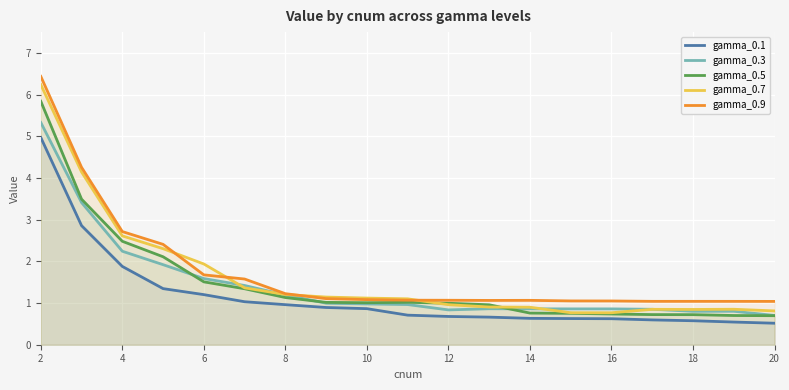

What is the spread (max minus min) of values at 20?

0.5